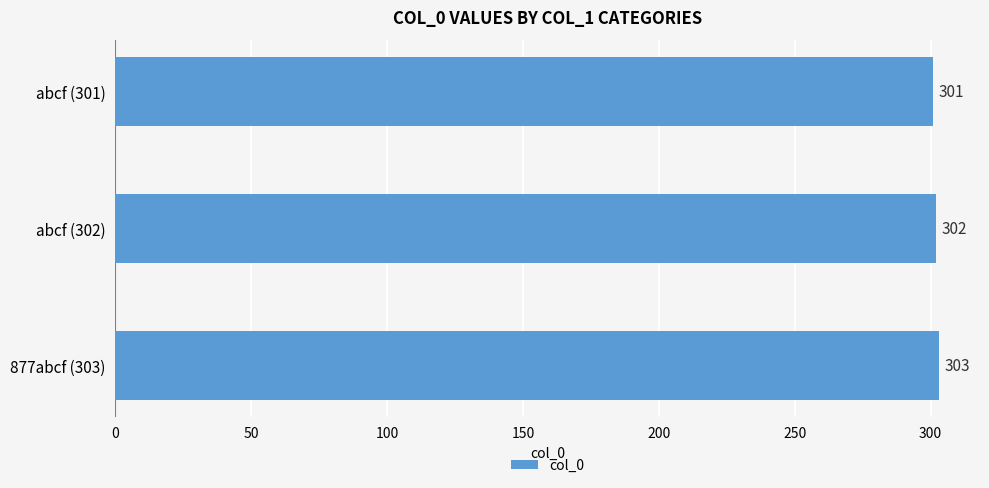

What is the difference between the maximum and minimum values?

2